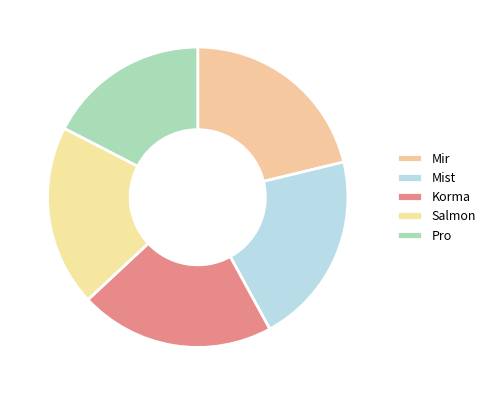

Rank the categories by value from lowest to highest.

Pro, Salmon, Mist, Korma, Mir